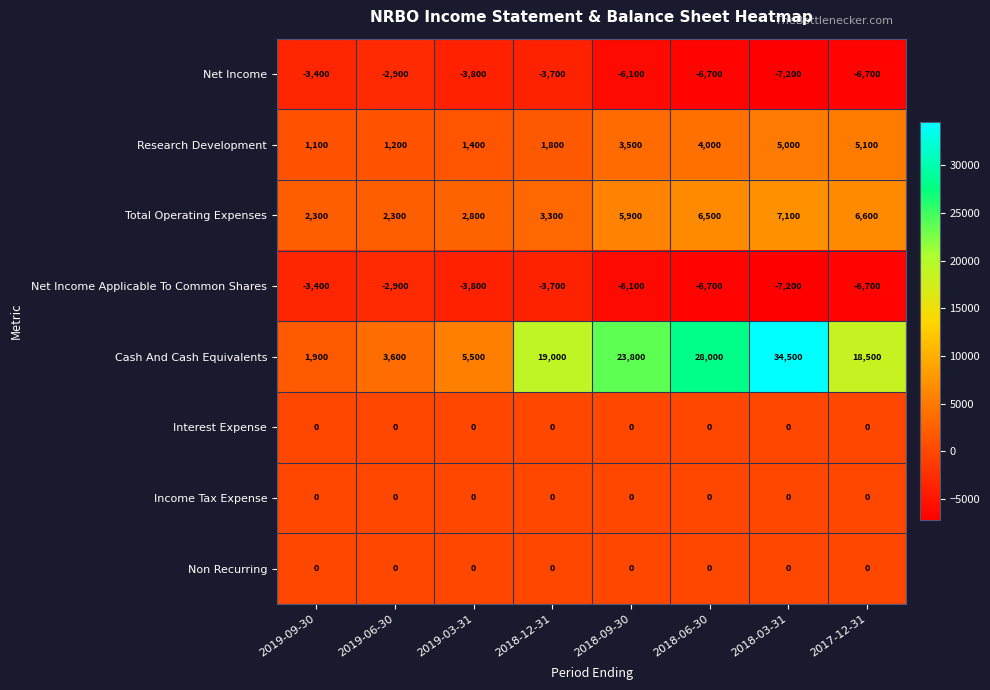

What is the difference between the Net Income values at 2019-06-30 and 2018-03-31?

4300